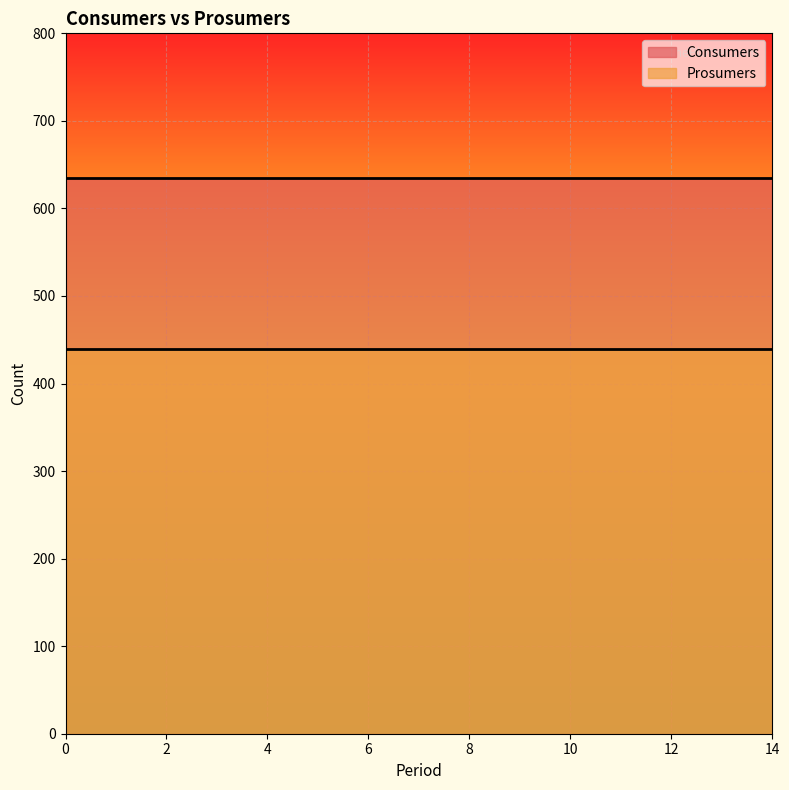

The Prosumers series shows 440 at 8. True or false?

True